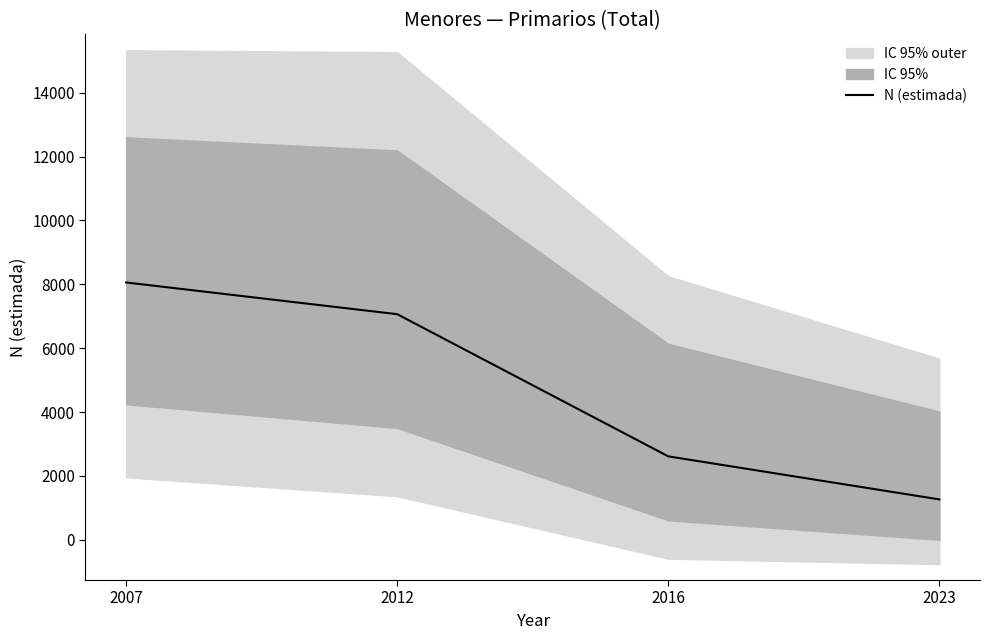

At which category does the chart reach its peak across all series?

2007